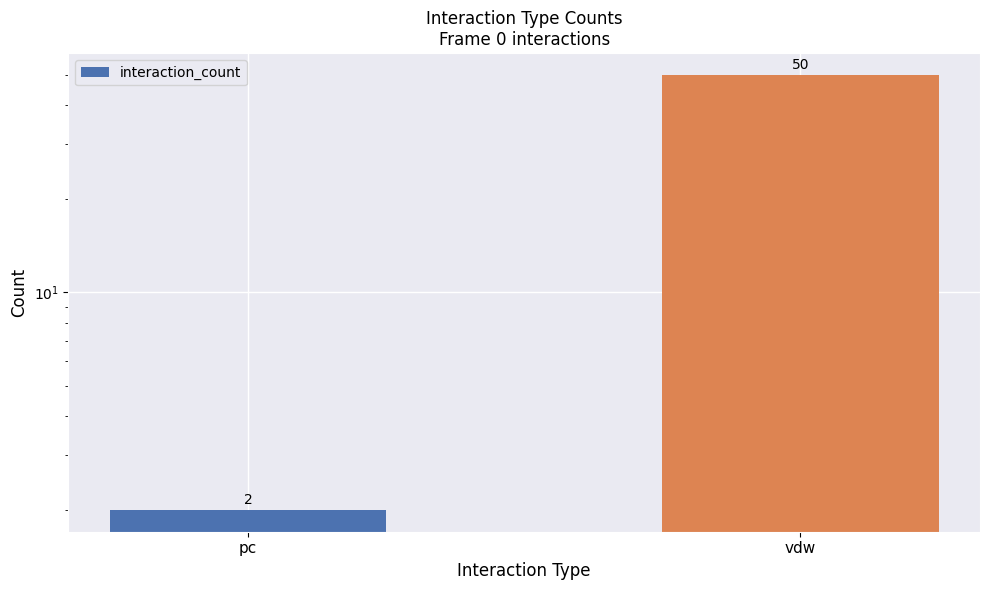

What is the average value?

26